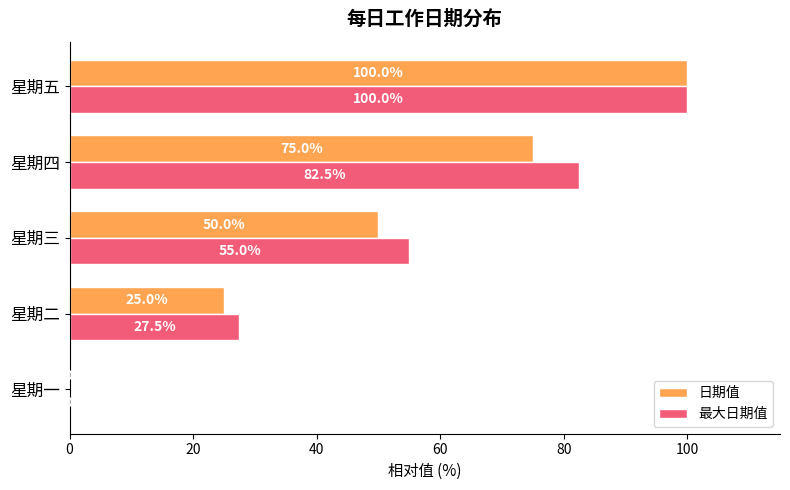

Which series has the largest total across all categories?

最大日期值